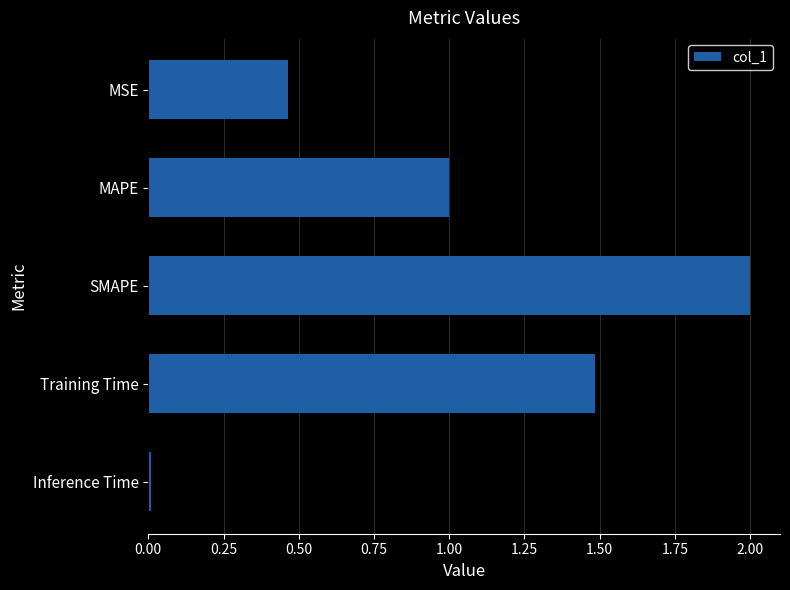

What is the label of the 3rd bar from the bottom?

SMAPE